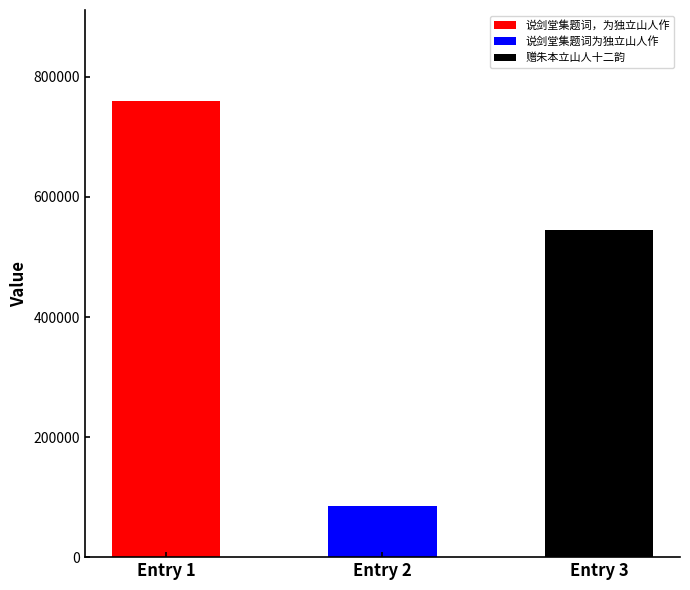

Reading left to right, what are all the values shown in this chart?

说剑堂集题词，为独立山人作=759503	说剑堂集题词为独立山人作=85105	赠朱本立山人十二韵=544578